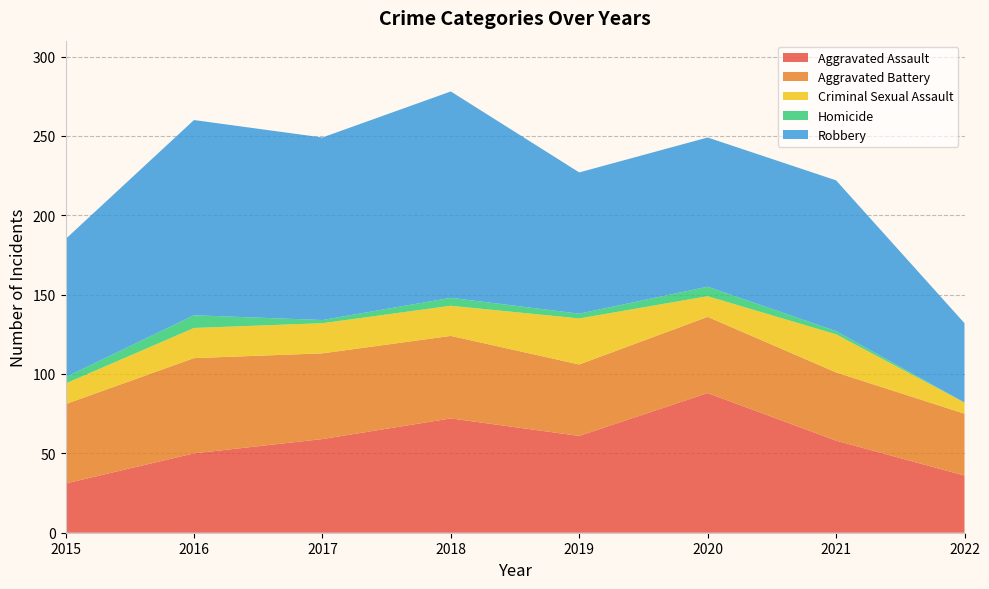

Reading right to left, what are all the values shown in this chart?

Aggravated Assault: 2022=36	2021=58	2020=88	2019=61	2018=72	2017=59	2016=50	2015=31
Aggravated Battery: 2022=39	2021=43	2020=48	2019=45	2018=52	2017=54	2016=60	2015=50
Criminal Sexual Assault: 2022=7	2021=24	2020=13	2019=29	2018=19	2017=19	2016=19	2015=13
Homicide: 2022=0	2021=2	2020=6	2019=3	2018=5	2017=2	2016=8	2015=4
Robbery: 2022=50	2021=95	2020=94	2019=89	2018=130	2017=115	2016=123	2015=87